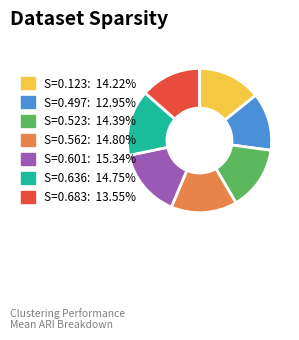

Is there a majority slice in this chart?

No